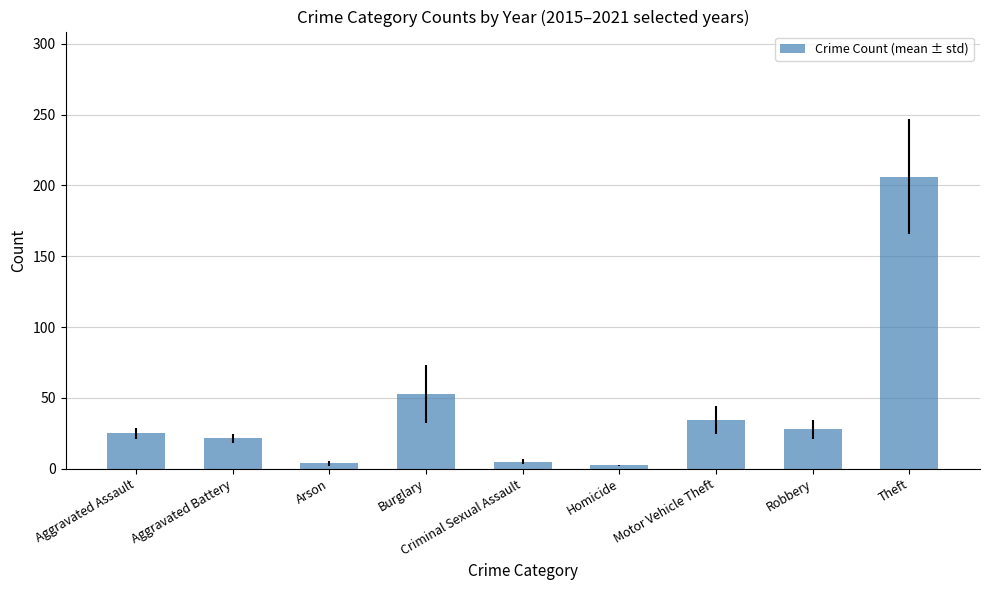

What is the ratio of the value at Motor Vehicle Theft to the value at Robbery?

1.2